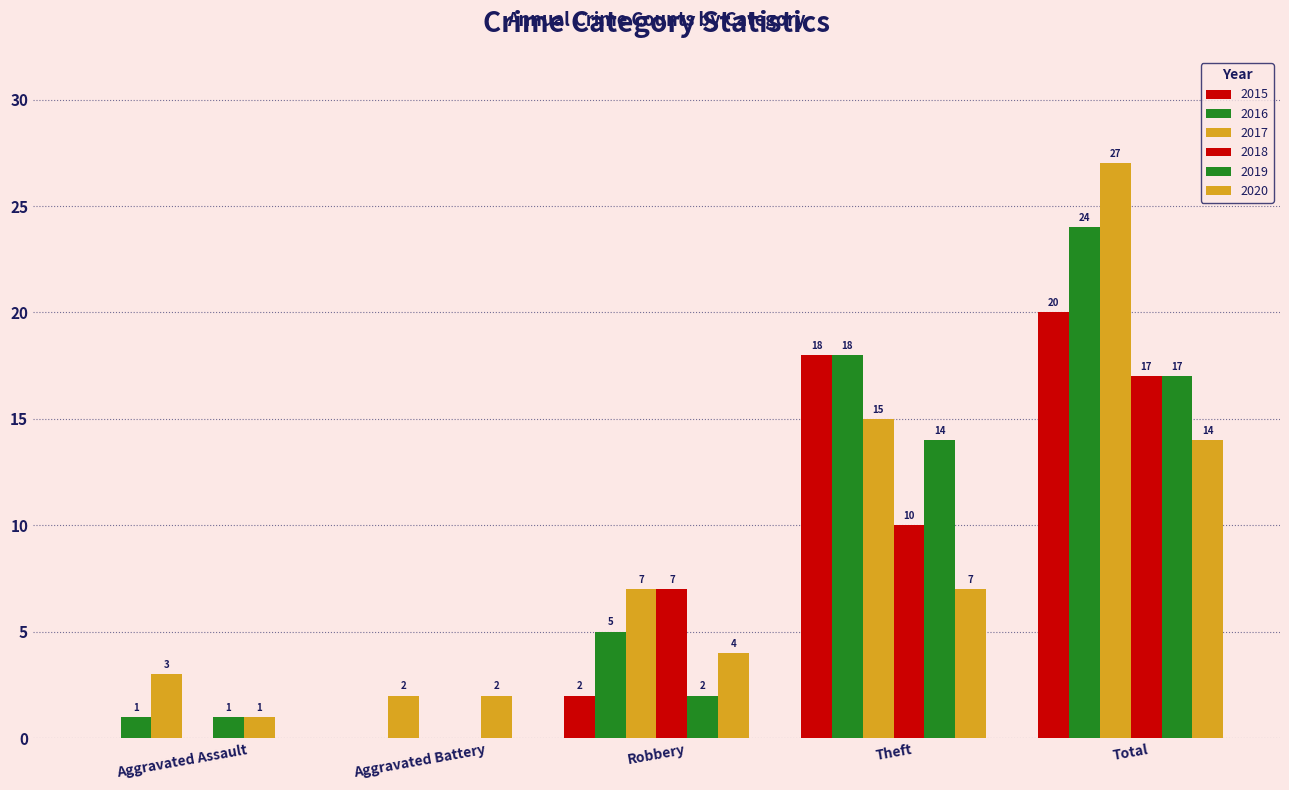

Rank the series at Theft from lowest to highest value.

2020, 2018, 2019, 2017, 2015, 2016